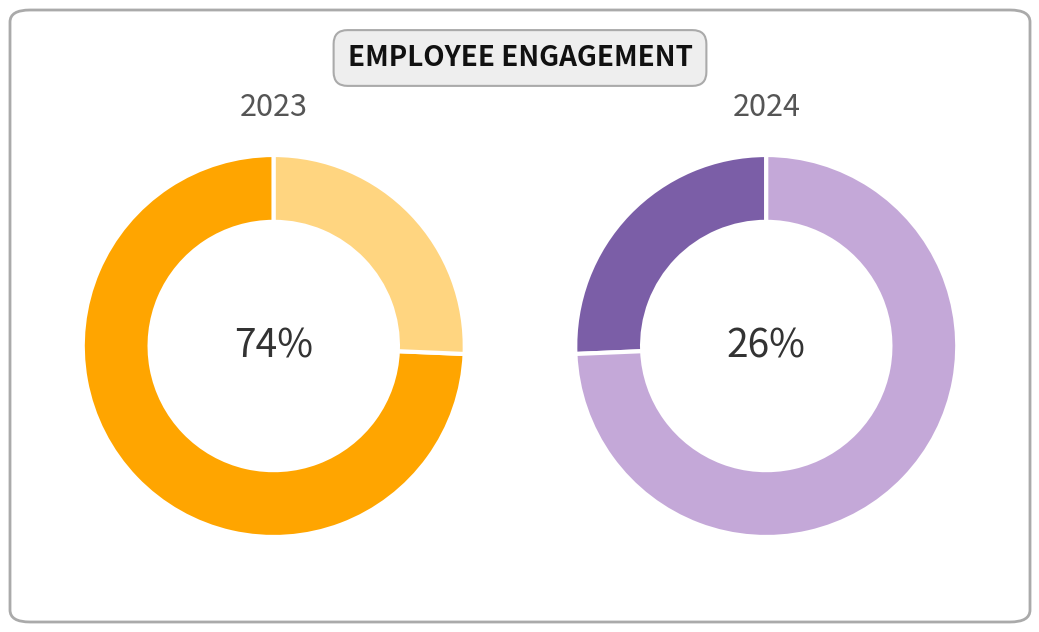

The 送西升秋试时七夕前二日 slice represents 11% of the pie. True or false?

False